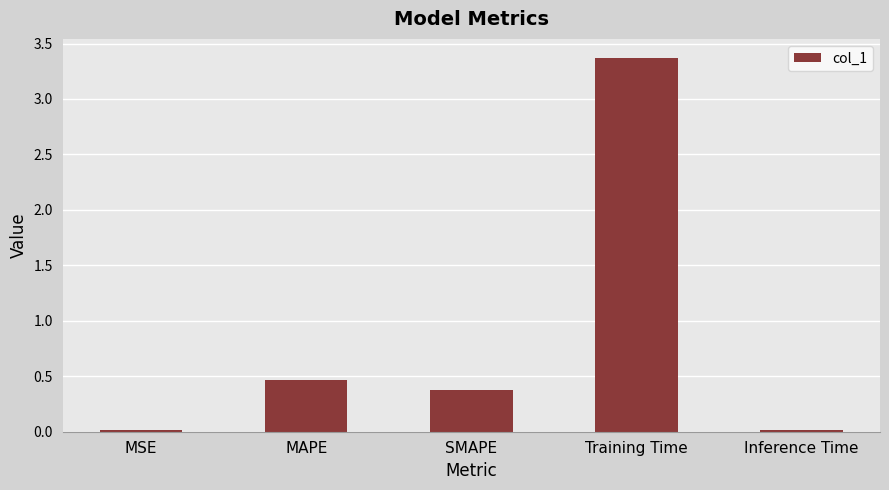

How many series are shown in this chart?

1